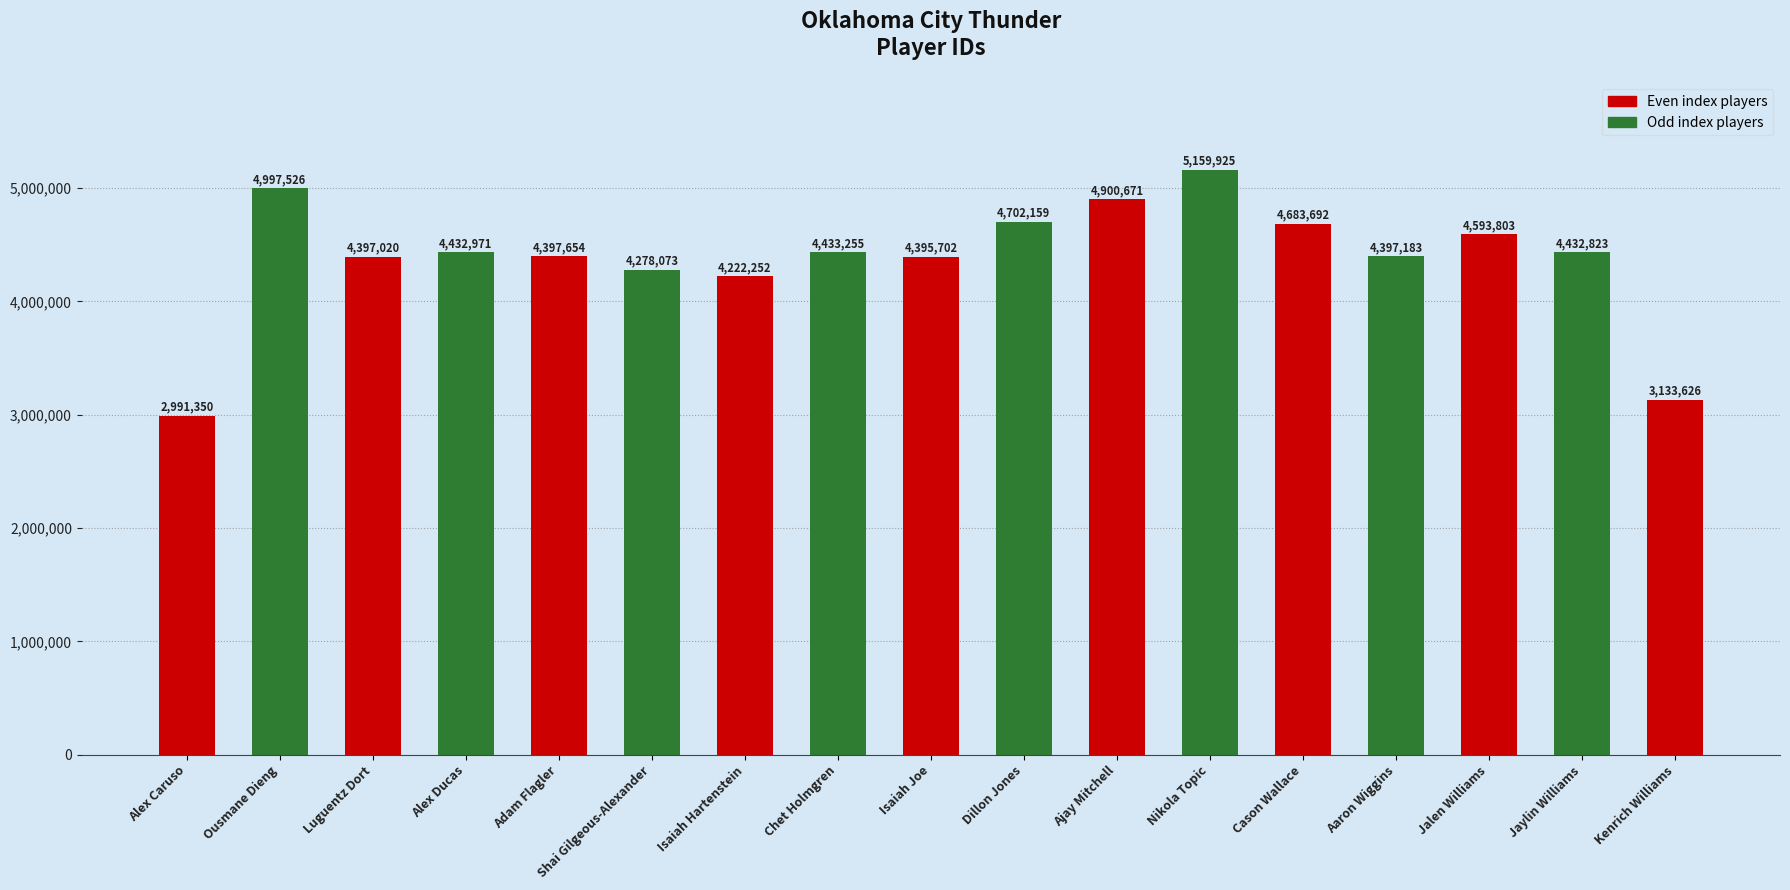

What is the average value?

4385276